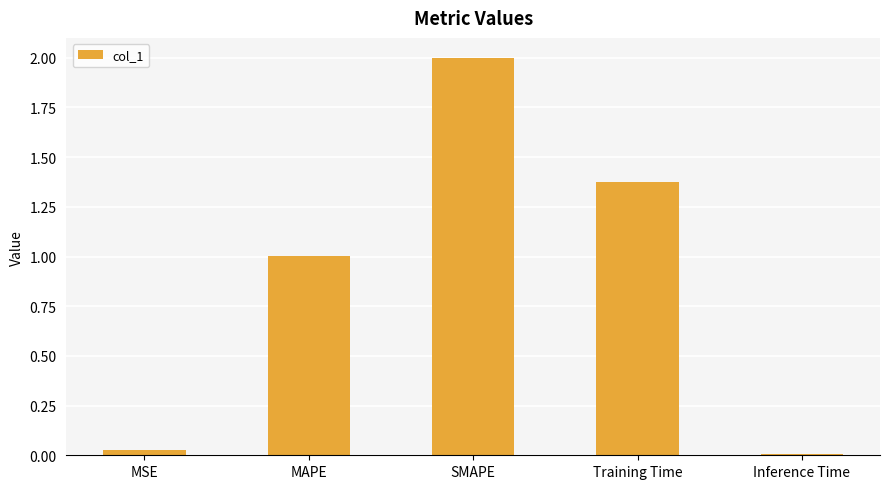

List the labels in order of value, smallest first.

Inference Time, MSE, MAPE, Training Time, SMAPE